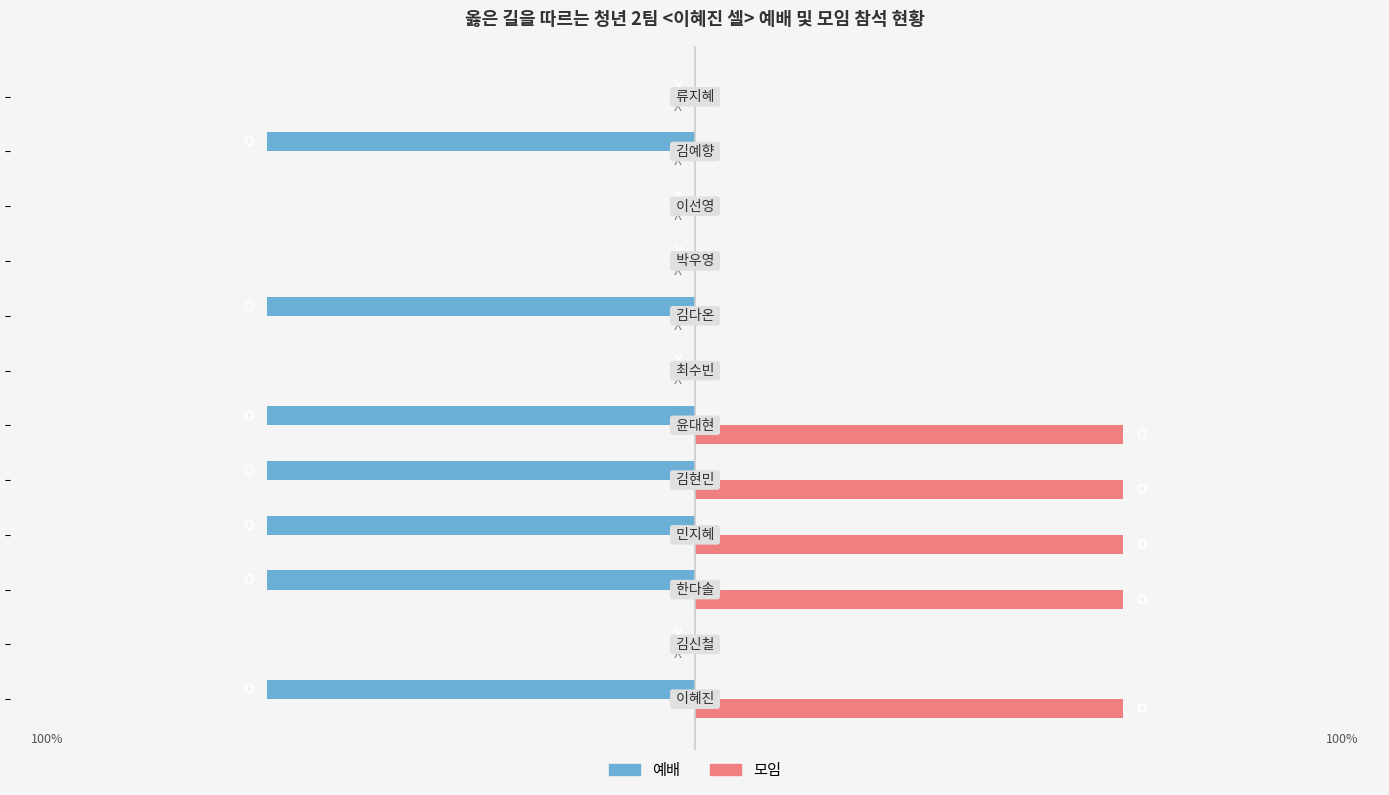

List the series in order of their overall mean, lowest first.

예배, 모임